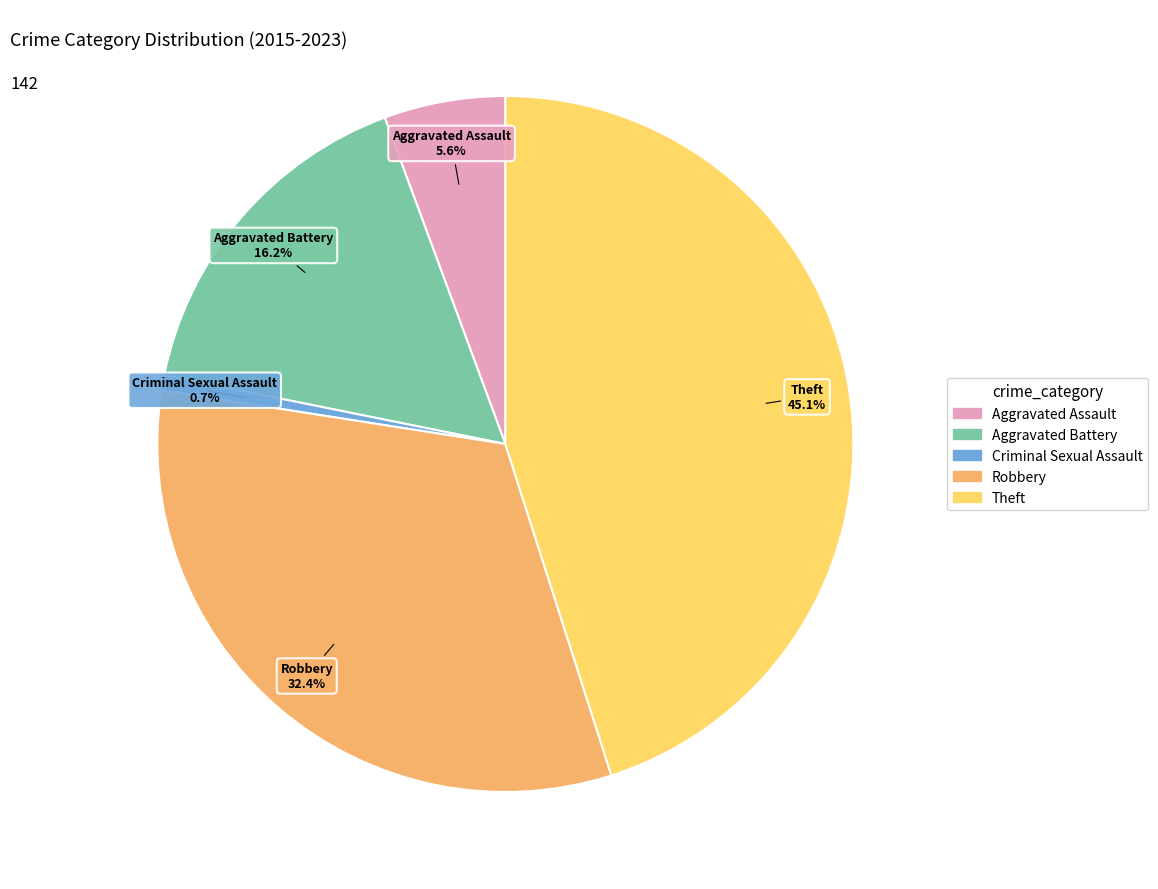

Approximately how many times larger is the value at Criminal Sexual Assault compared to Aggravated Assault?

0.1